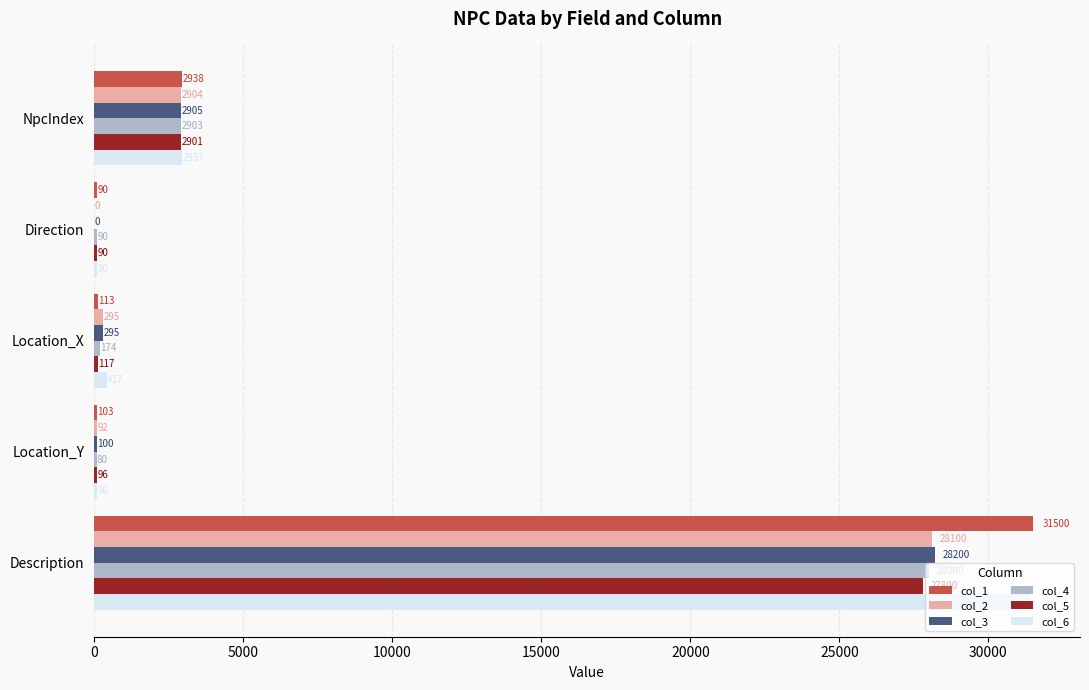

What is the highest value of the col_4 series?

28000.0